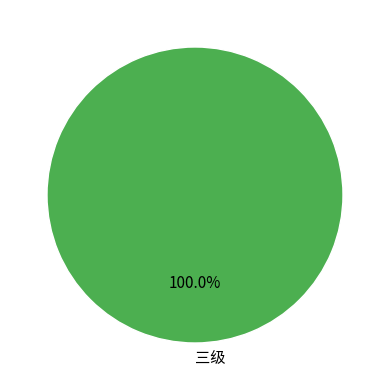

What is the majority slice?

三级